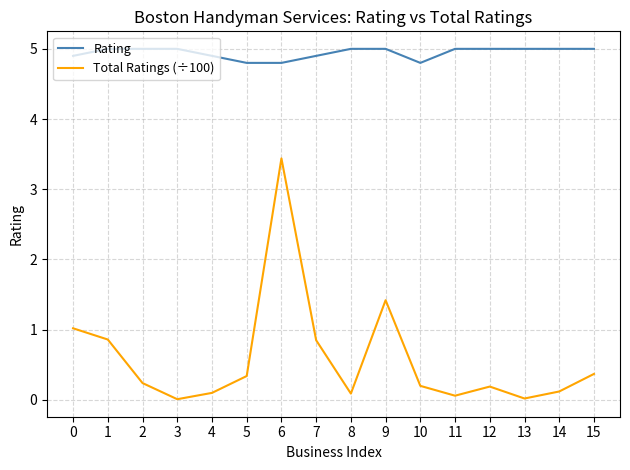

At which category is the sum across all series the highest?

6